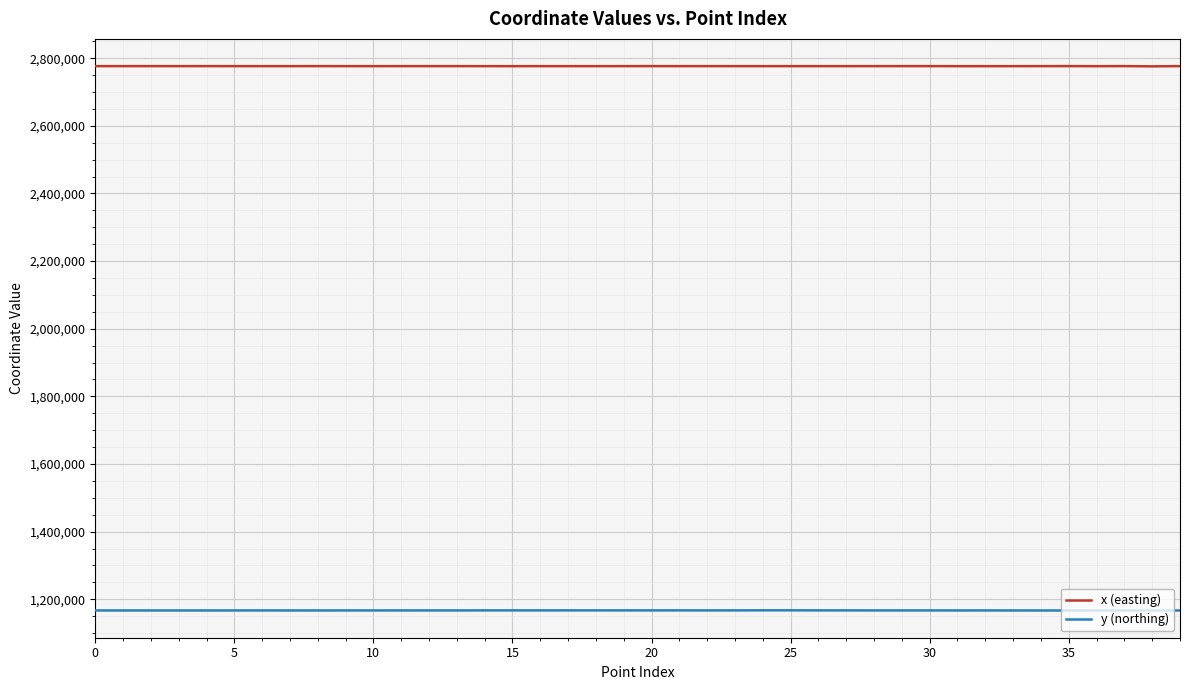

Rank the series by their maximum value, from lowest to highest.

y (northing), x (easting)